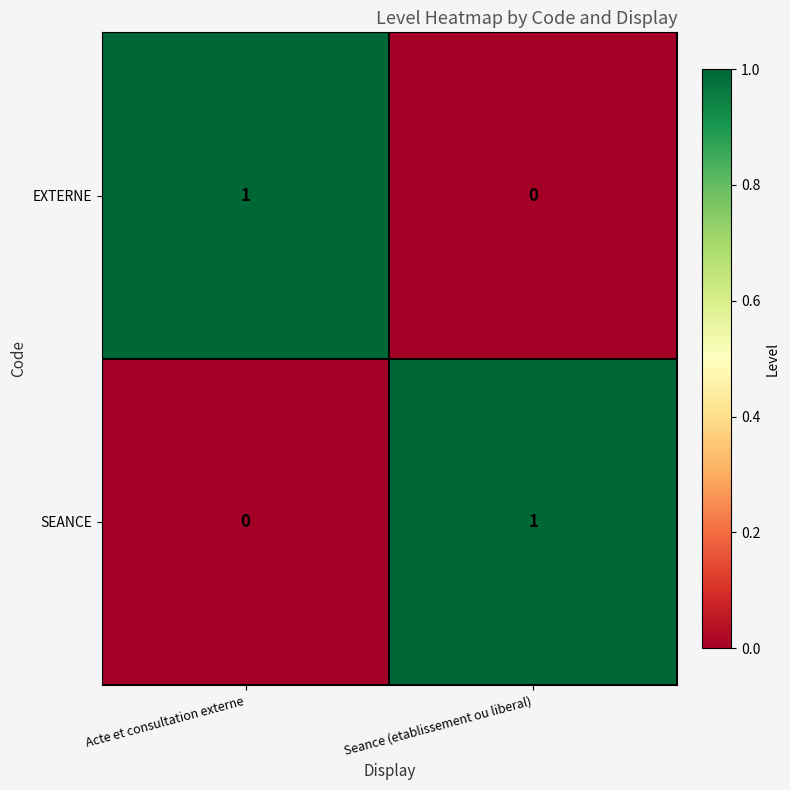

What is the greatest value displayed?

1